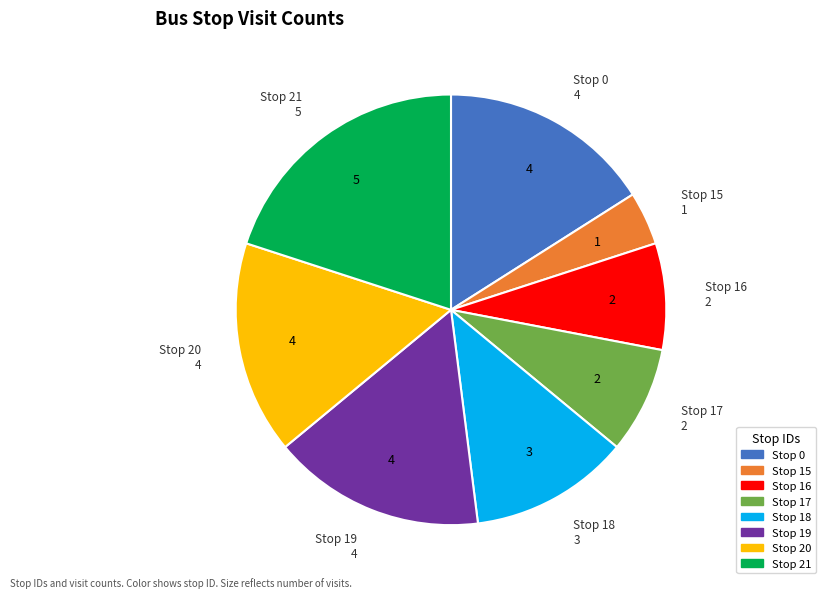

Is there any slice that represents more than half of the pie?

No